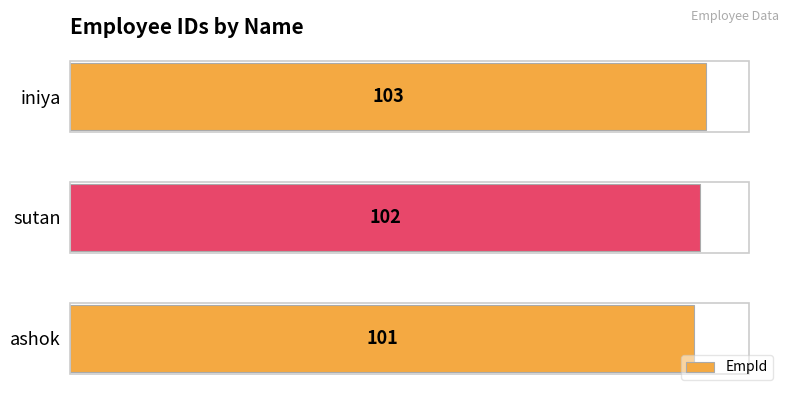

Are the bars horizontal?

Yes